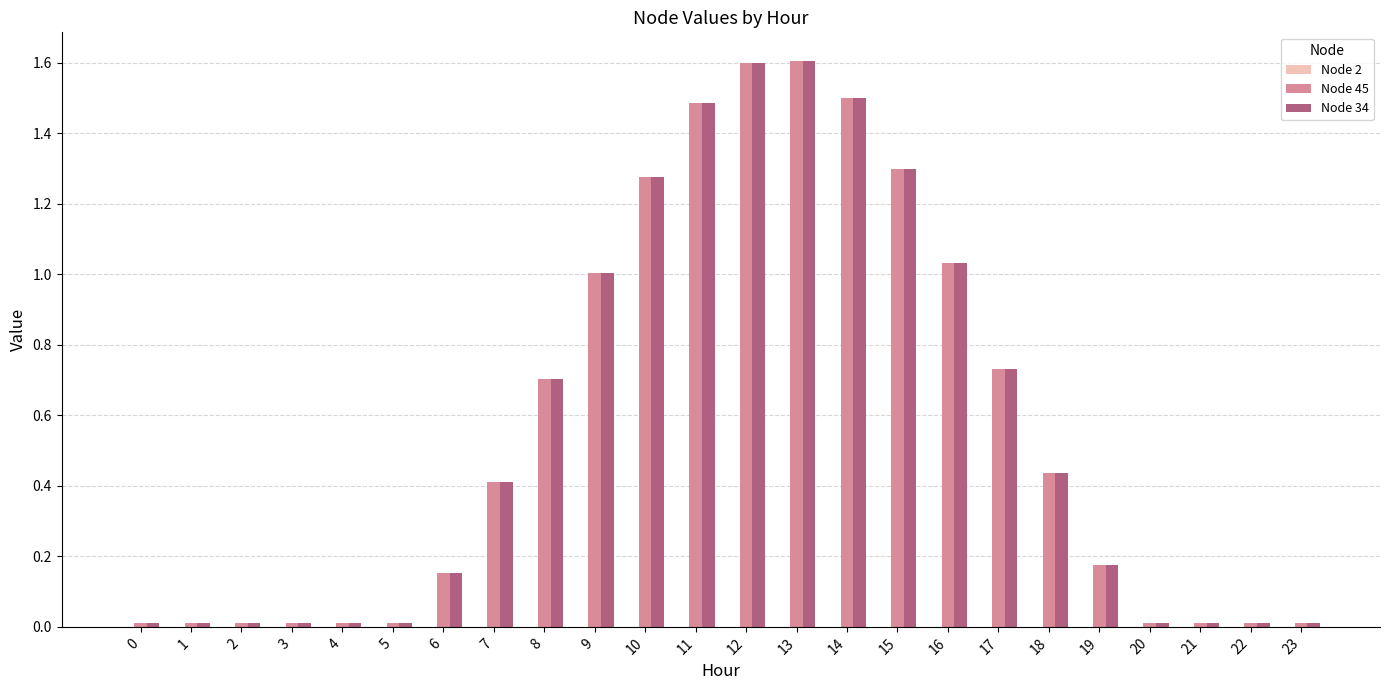

The Node 45 series shows 0.6 at 16. True or false?

False